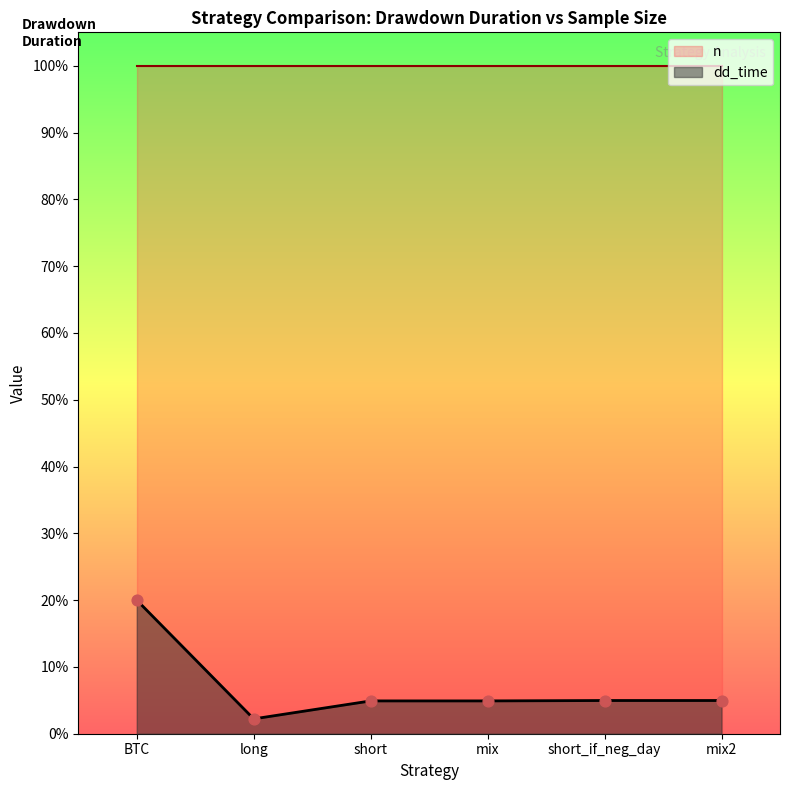

What is the change in value from long to mix2?

+55.0